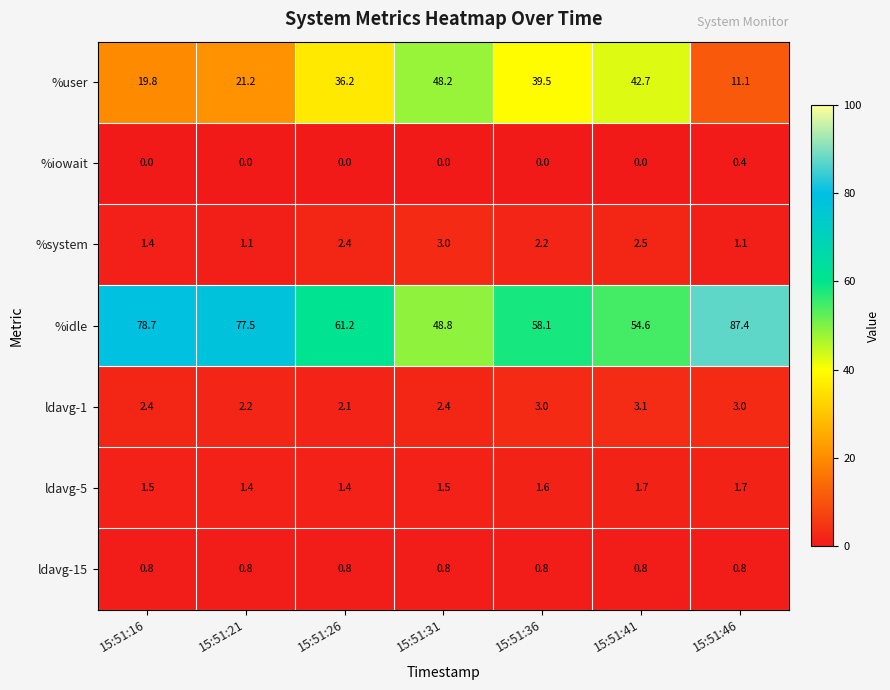

Which series changed the most between 15:51:16 and 15:51:26?

%idle